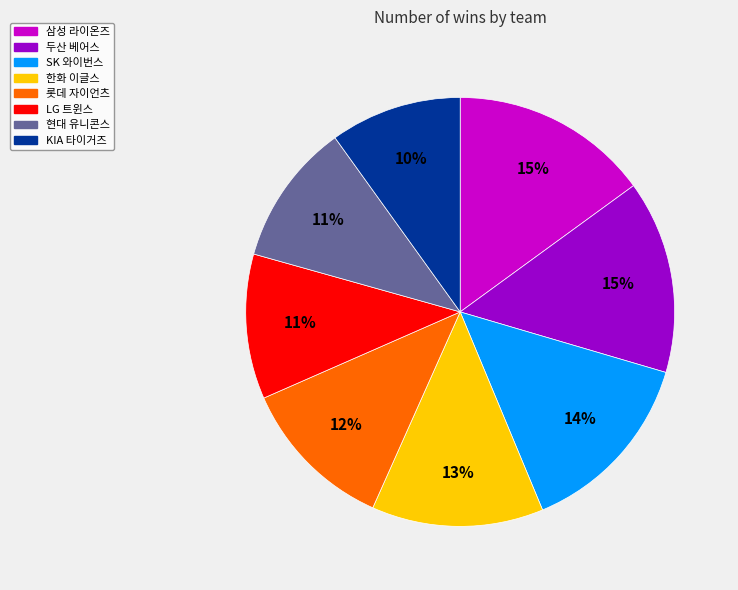

To the nearest percent, what is the average slice percentage?

12%